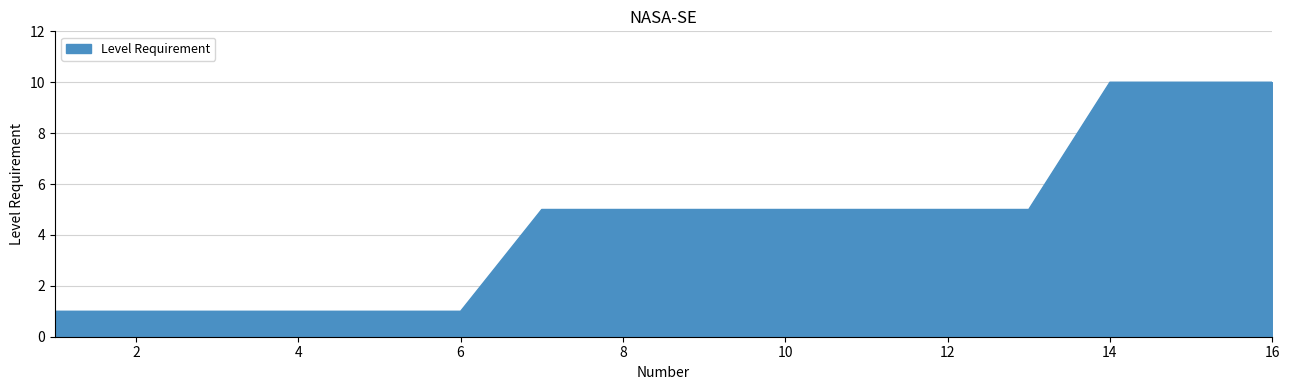

What is the greatest value displayed?

10